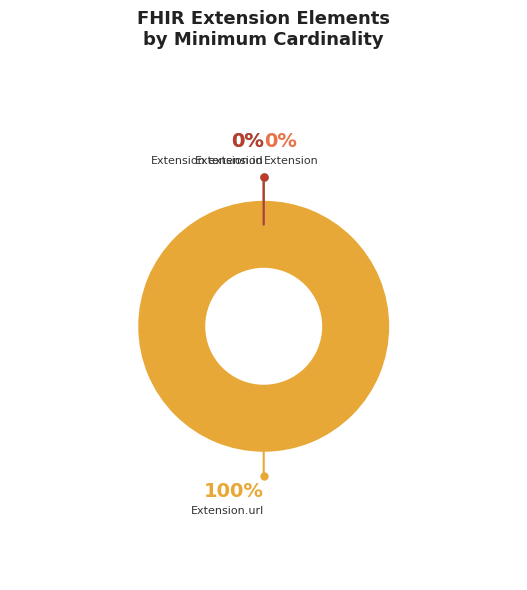

How many slices are in this pie chart?

4